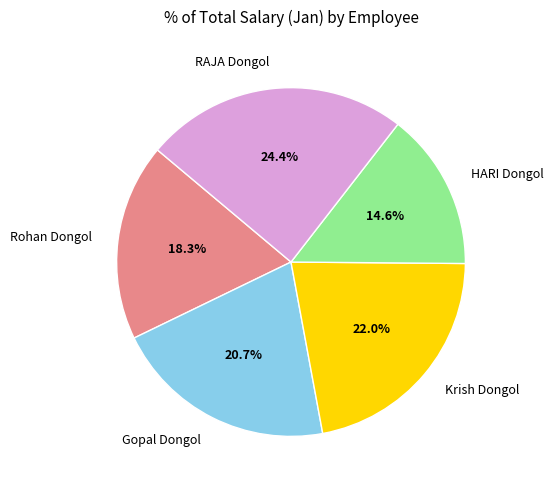

Is the sum of RAJA Dongol and HARI Dongol greater than half?

No